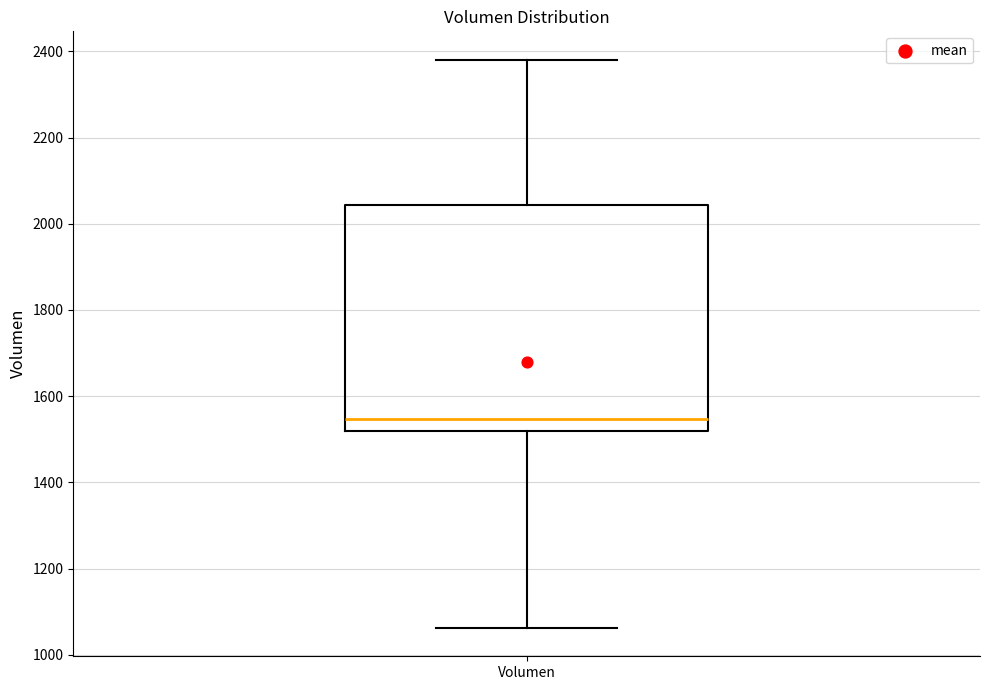

Where is the lower edge of the box for Volumen on the y-axis? The values are not printed on the chart, so give them approximately, as read against the axis.

1520